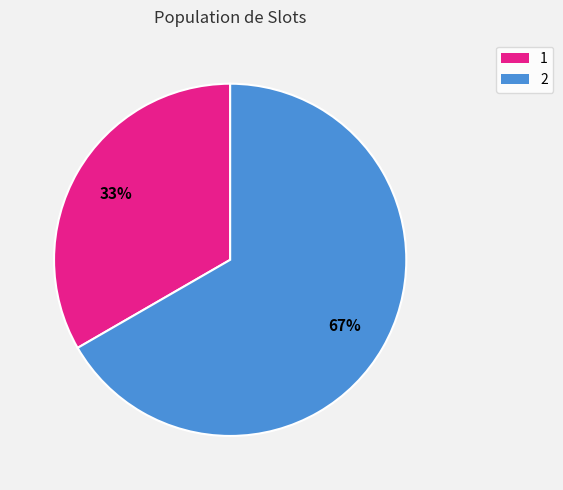

Which slice represents more than half of the pie?

2